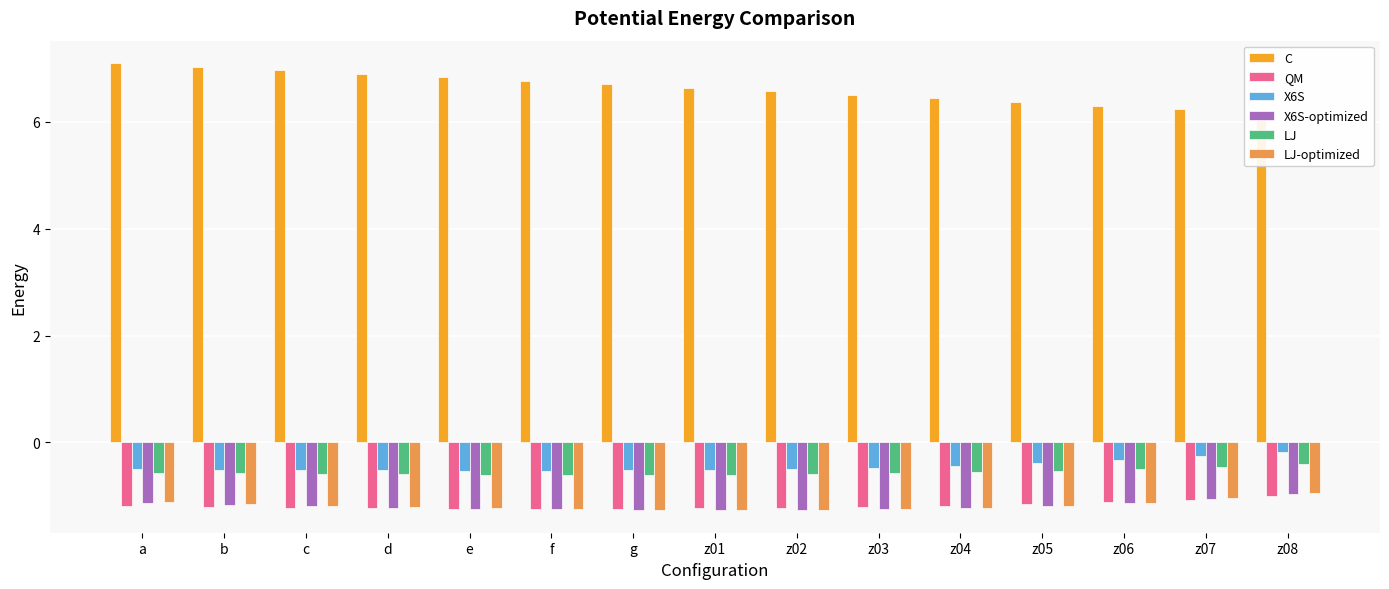

How many bars are there in each group?

6